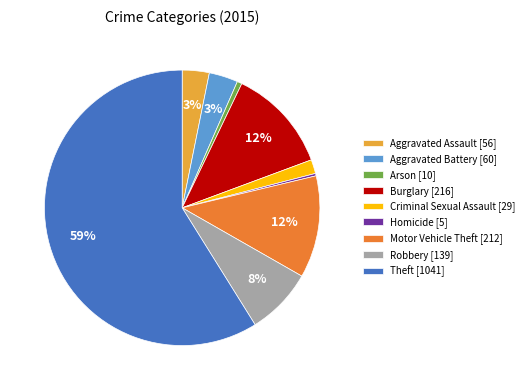

To the nearest percent, what is the average slice percentage?

11%